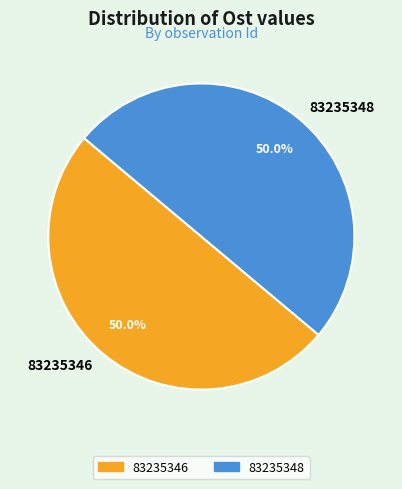

Is it true that 83235348 is 60% of the pie?

False